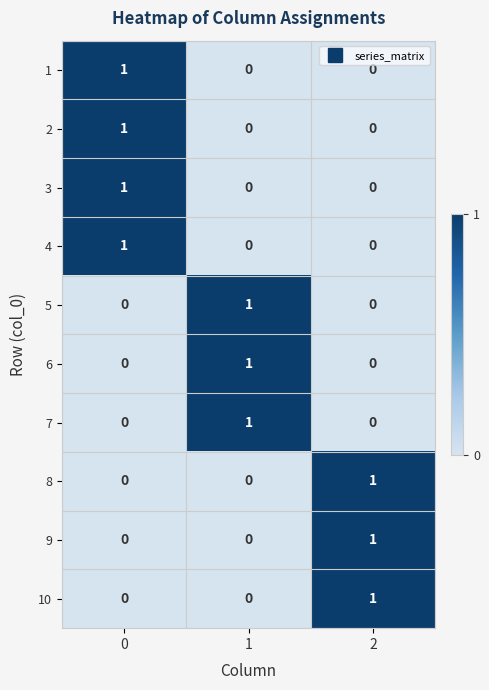

Is the value of 9 at 1 greater than the value of 6 at 1?

No